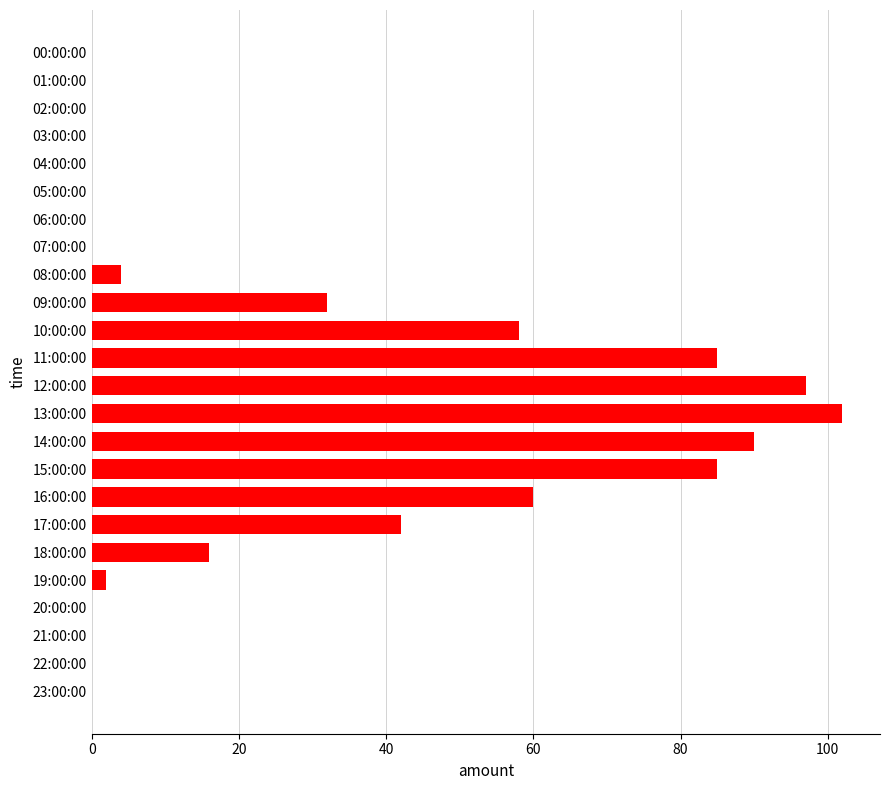

How many data points does each series have?

24